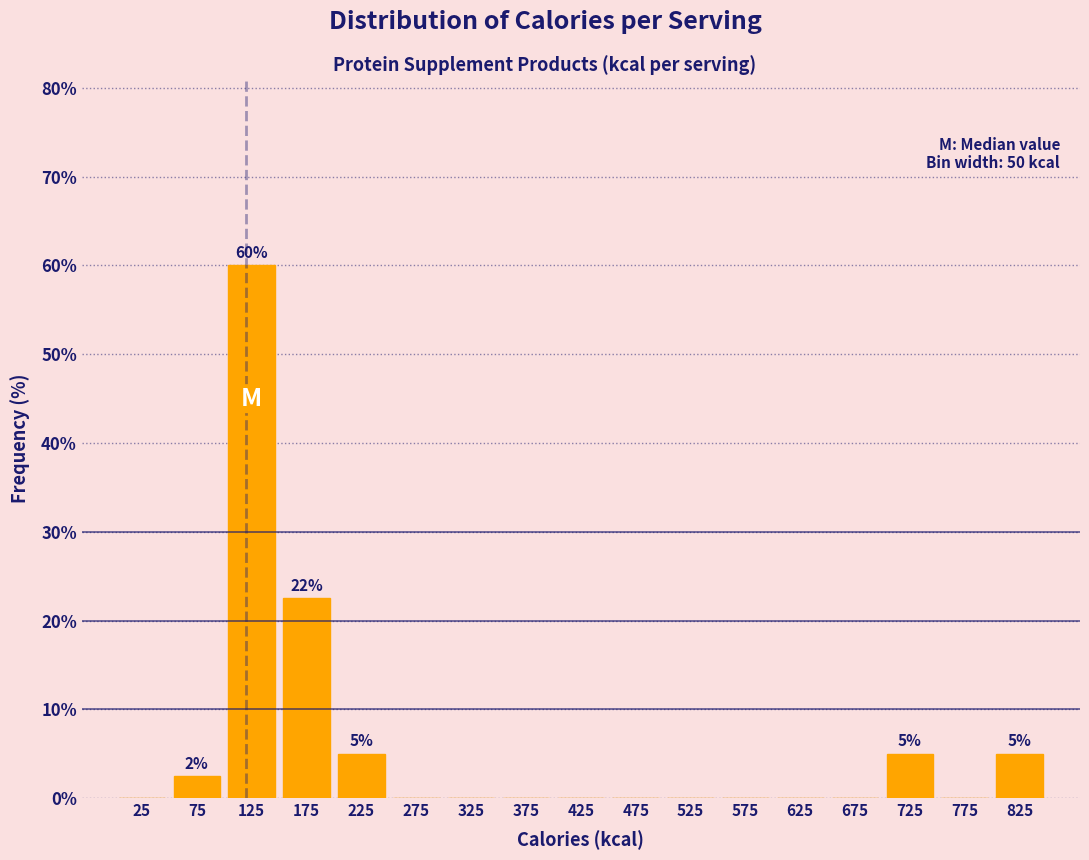

Over which range of the x-axis is the bar tallest?

100 to 150